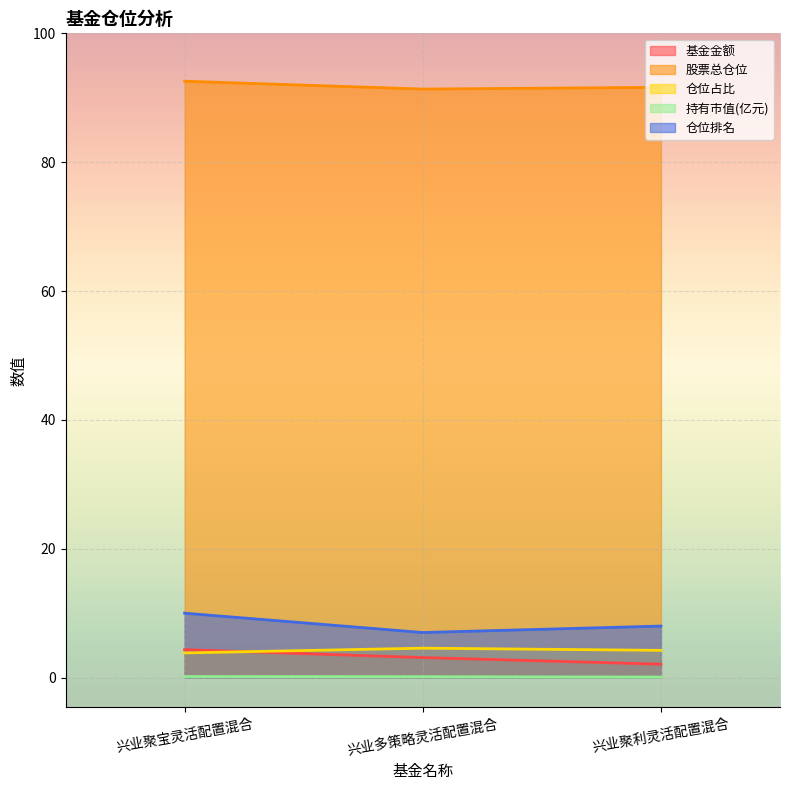

What is the sum of all 仓位占比 values?

12.6